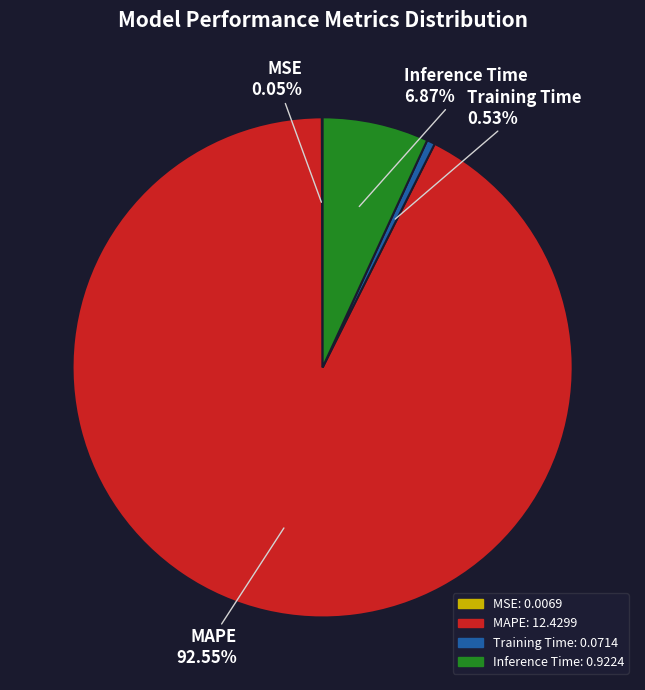

What portion of the pie excludes Inference Time?

93.1%